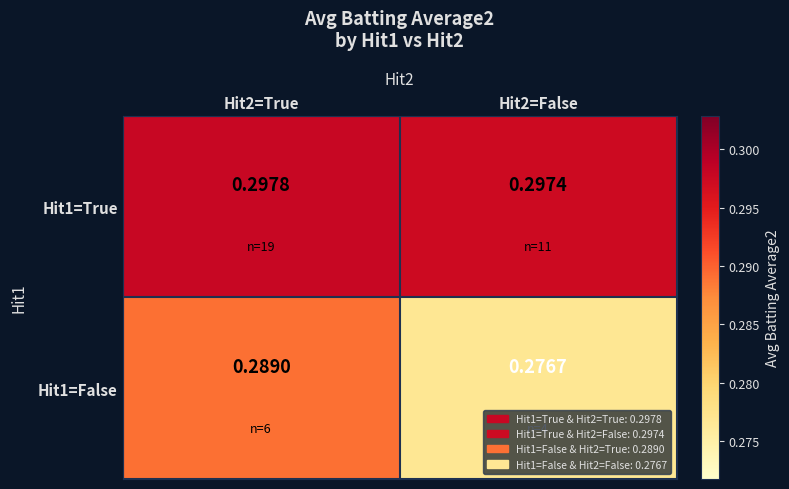

What is the total value across all series at Hit2=False?

0.6